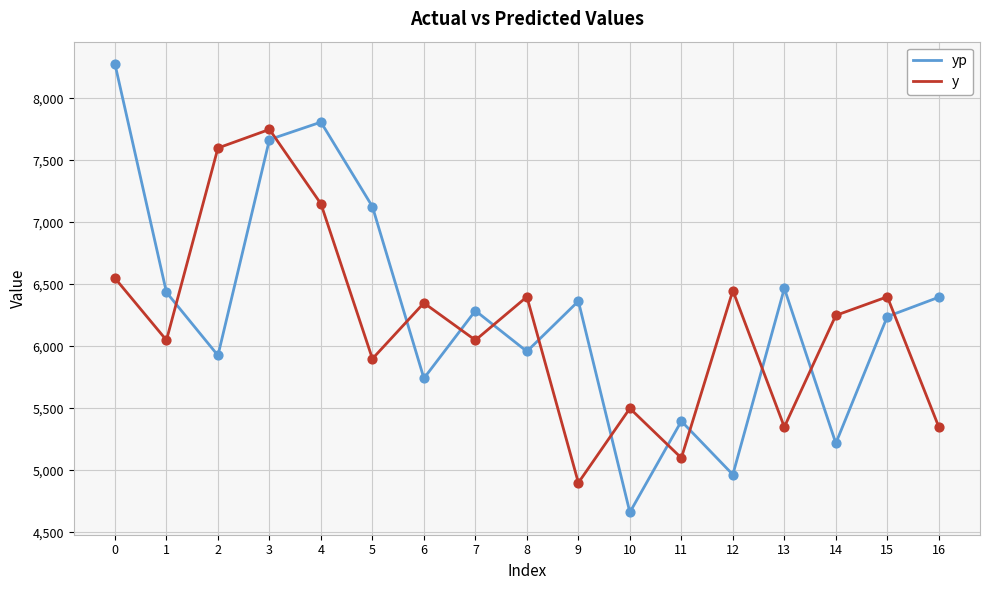

What is the total value across all series at 9?

11264.9